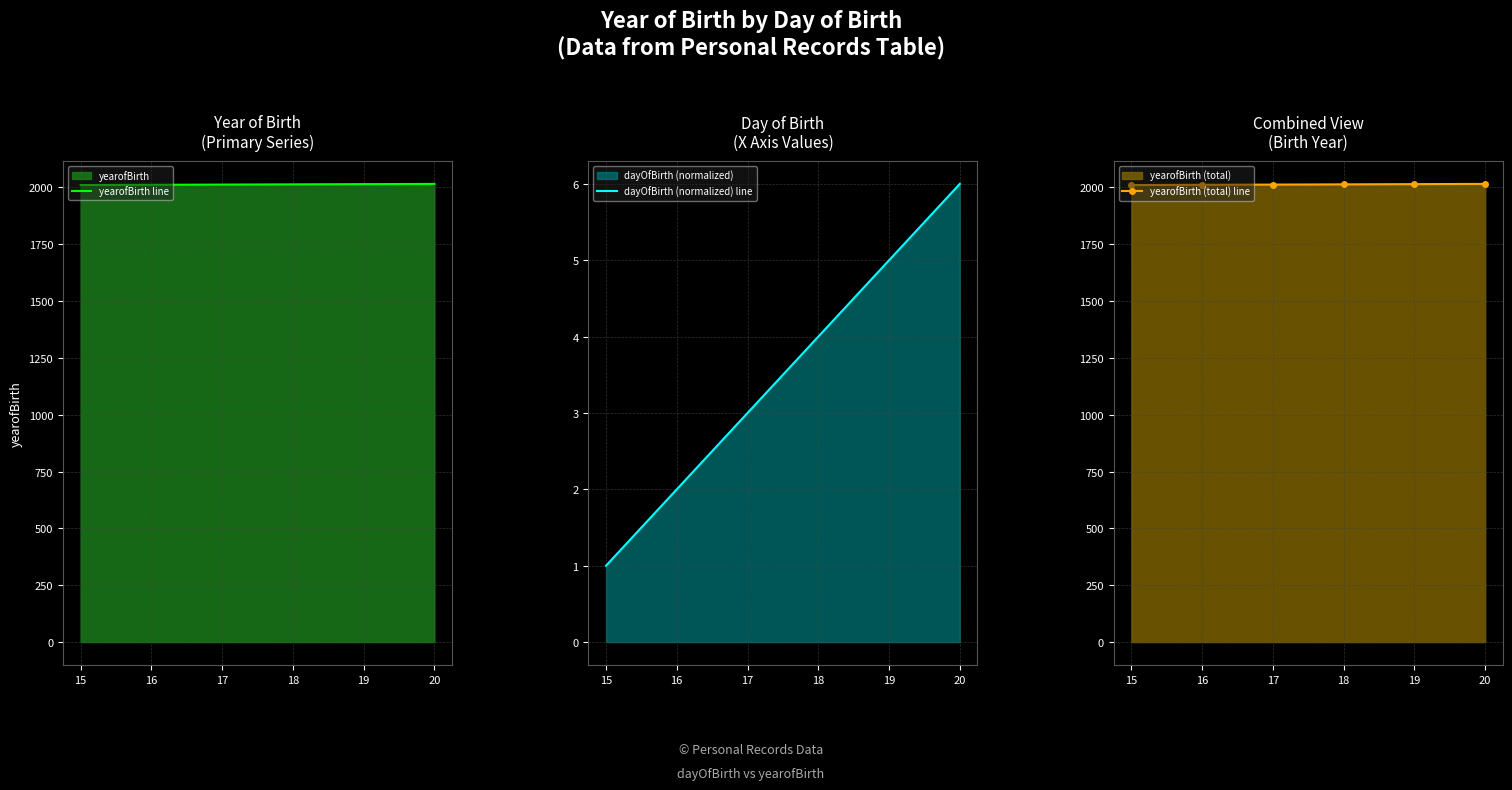

True or false: dayOfBirth (normalized) line and yearofBirth line cross at least once.

False